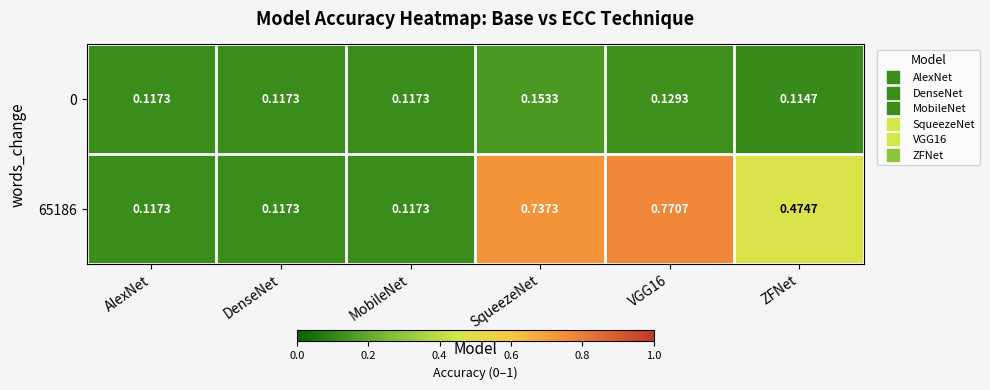

Which category has the lowest value in the 0 series?

ZFNet